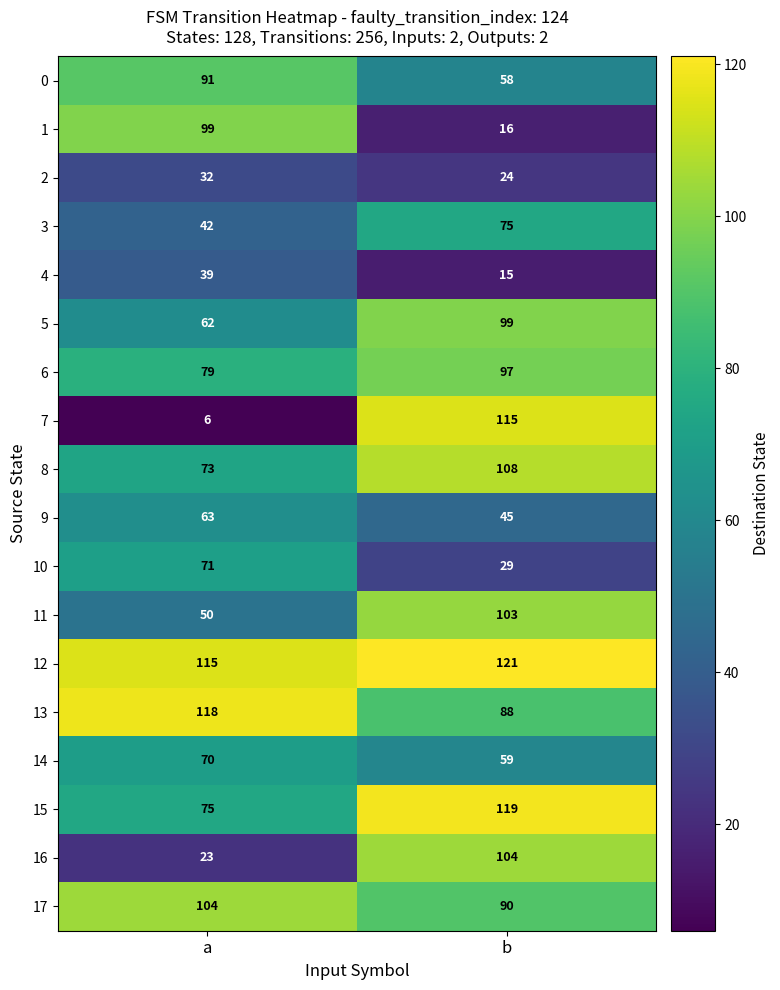

At b, list the series in order from largest to smallest.

12, 15, 7, 8, 16, 11, 5, 6, 17, 13, 3, 14, 0, 9, 10, 2, 1, 4